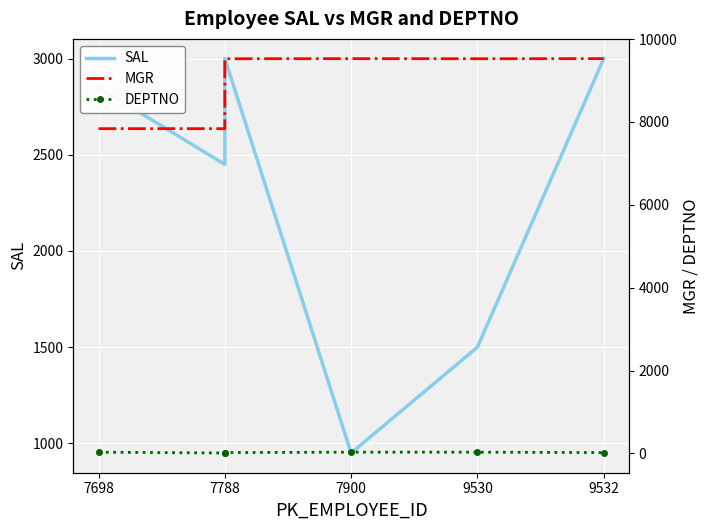

What is the spread (max minus min) of values at 7698?

7809